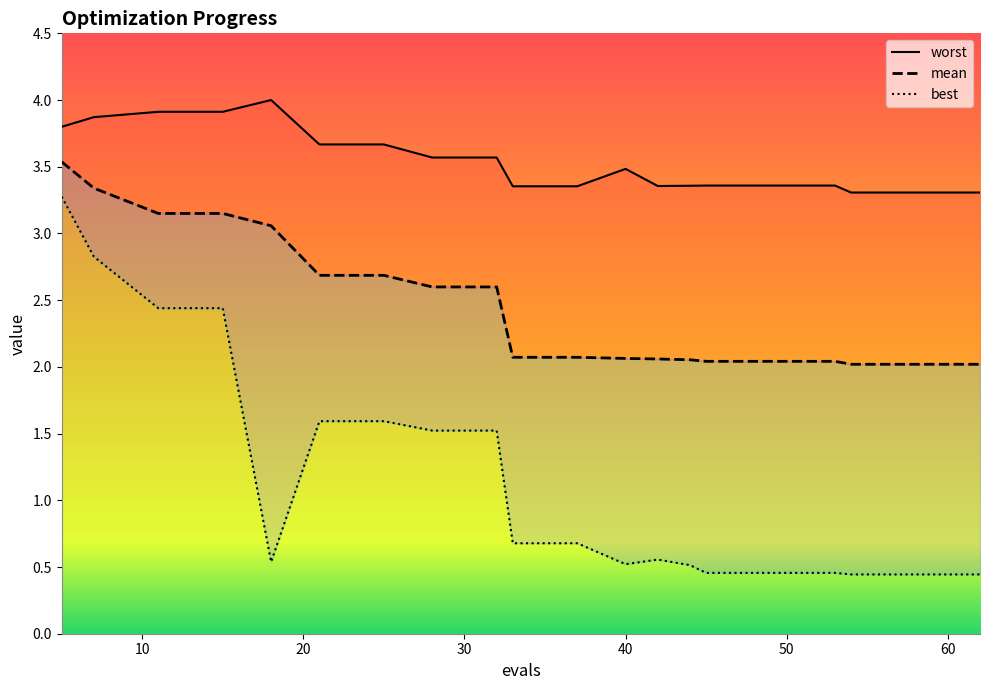

What is the sum of all best values?

23.4